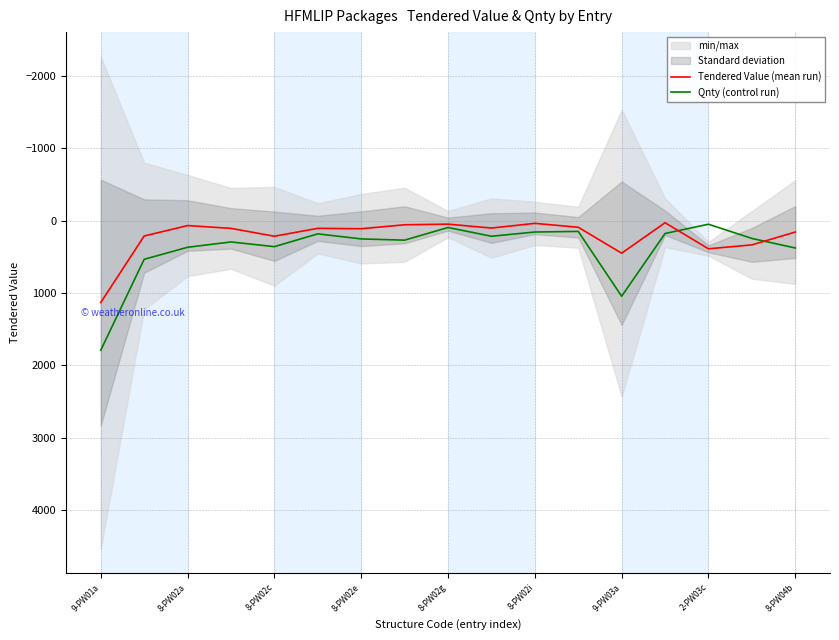

True or false: Qnty (control run) and Tendered Value (mean run) intersect in this chart.

True